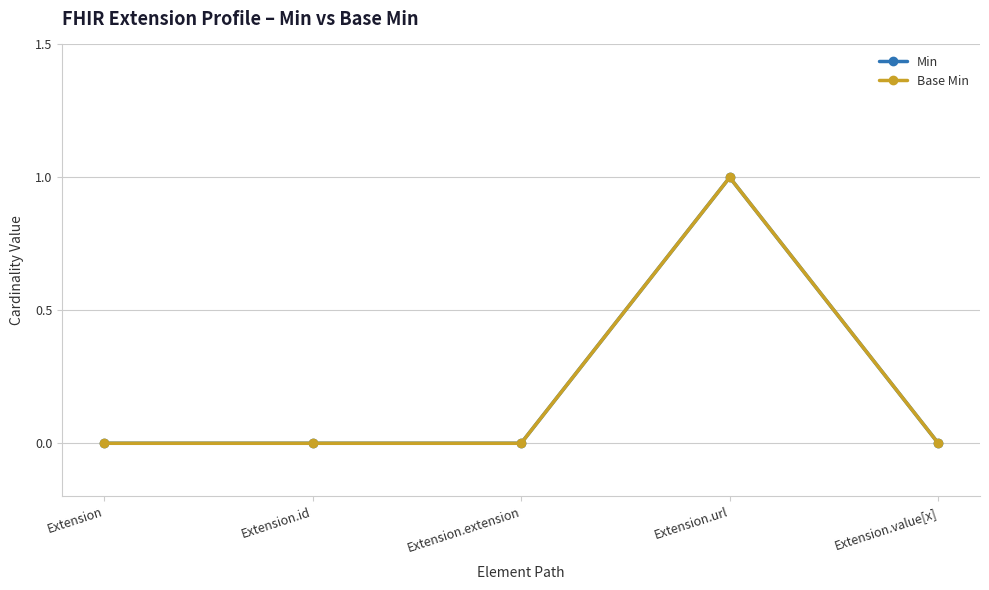

At which category is the sum across all series the highest?

Extension.url